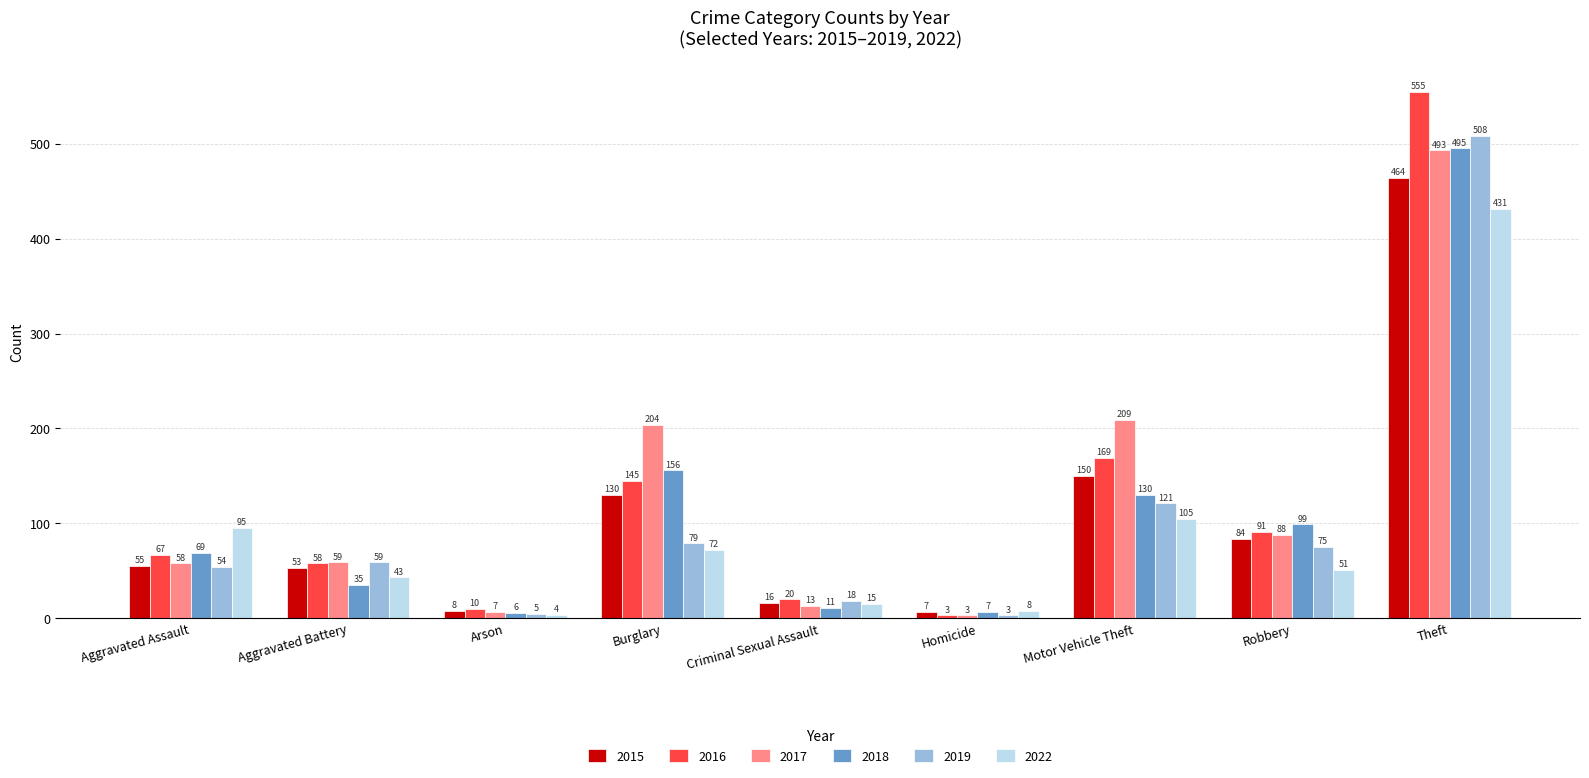

List the labels in order of 2016 value, largest first.

Theft, Motor Vehicle Theft, Burglary, Robbery, Aggravated Assault, Aggravated Battery, Criminal Sexual Assault, Arson, Homicide